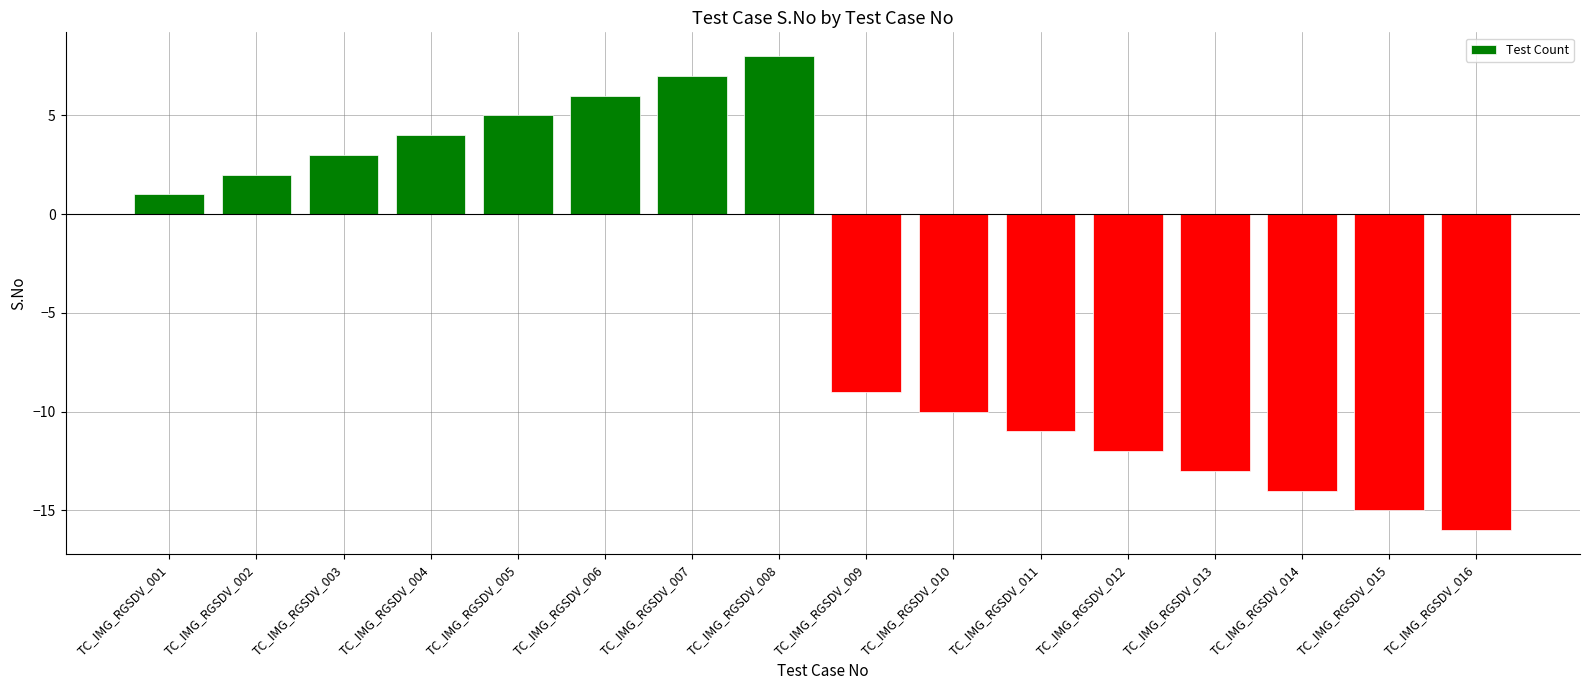

Rank the categories by value from highest to lowest.

TC_IMG_RGSDV_008, TC_IMG_RGSDV_007, TC_IMG_RGSDV_006, TC_IMG_RGSDV_005, TC_IMG_RGSDV_004, TC_IMG_RGSDV_003, TC_IMG_RGSDV_002, TC_IMG_RGSDV_001, TC_IMG_RGSDV_009, TC_IMG_RGSDV_010, TC_IMG_RGSDV_011, TC_IMG_RGSDV_012, TC_IMG_RGSDV_013, TC_IMG_RGSDV_014, TC_IMG_RGSDV_015, TC_IMG_RGSDV_016